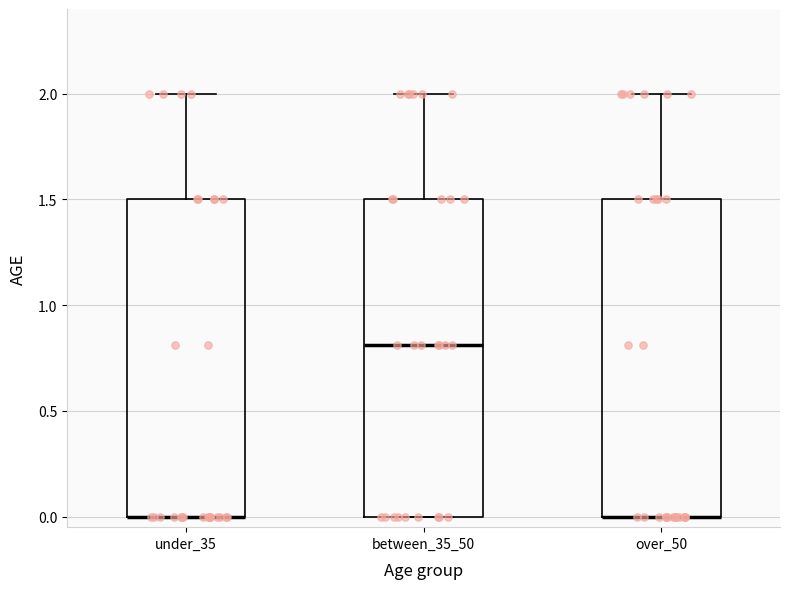

Where is the upper edge of the box for over_50 on the y-axis? The values are not printed on the chart, so give them approximately, as read against the axis.

1.5